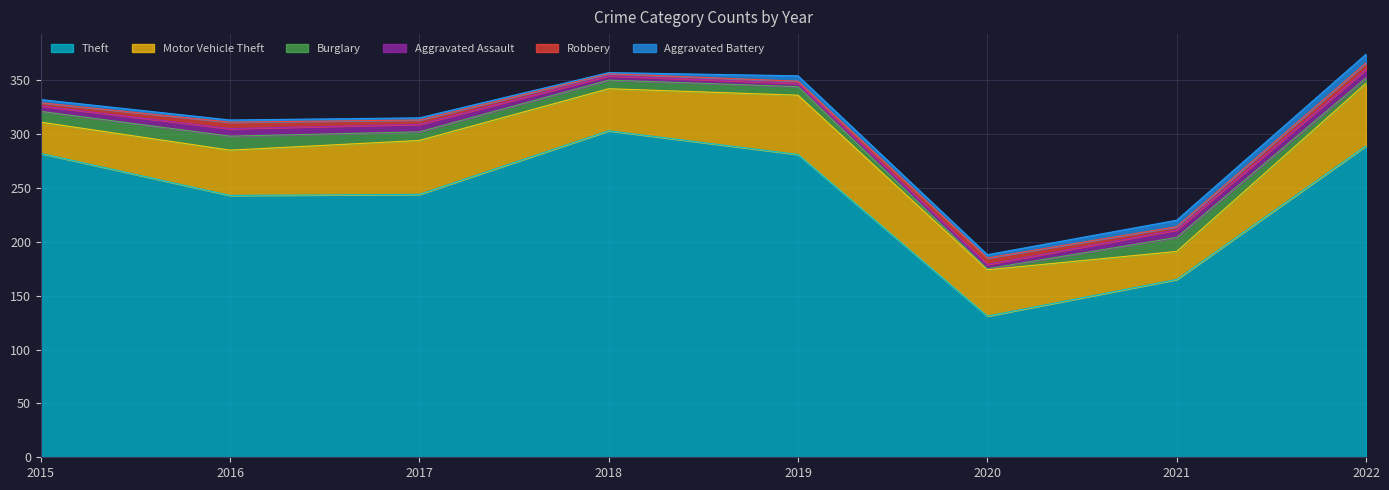

True or false: Motor Vehicle Theft and Burglary cross at least once.

False